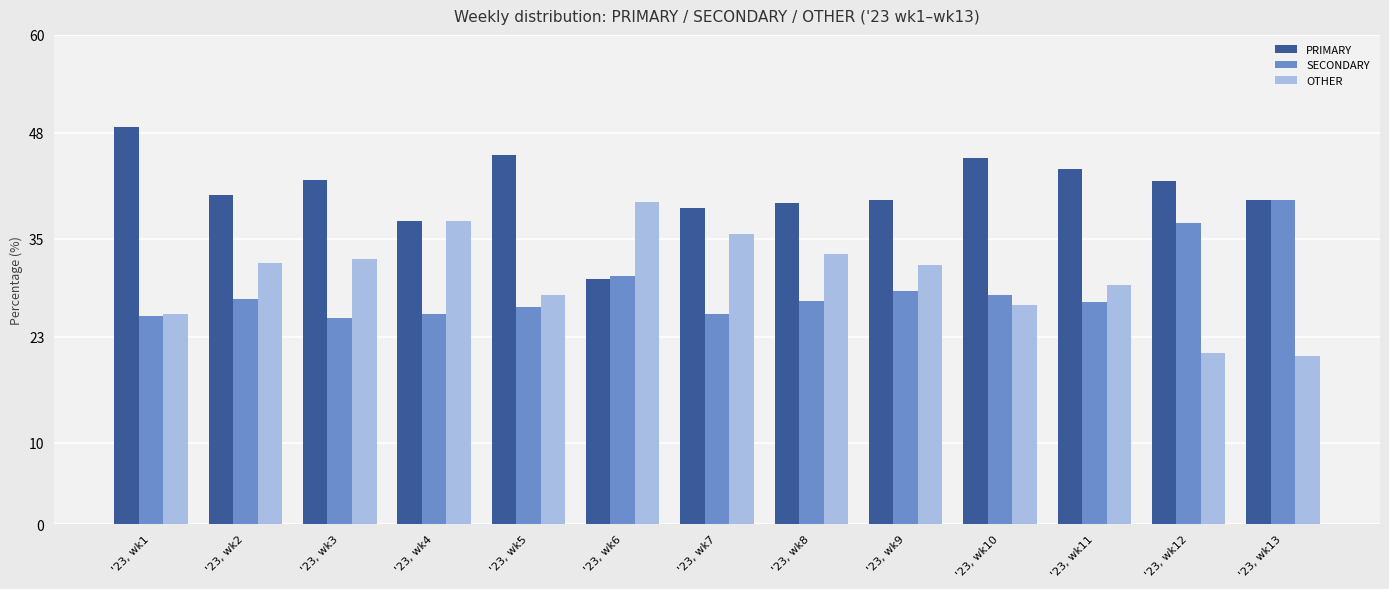

What is the minimum value for OTHER?

20.6